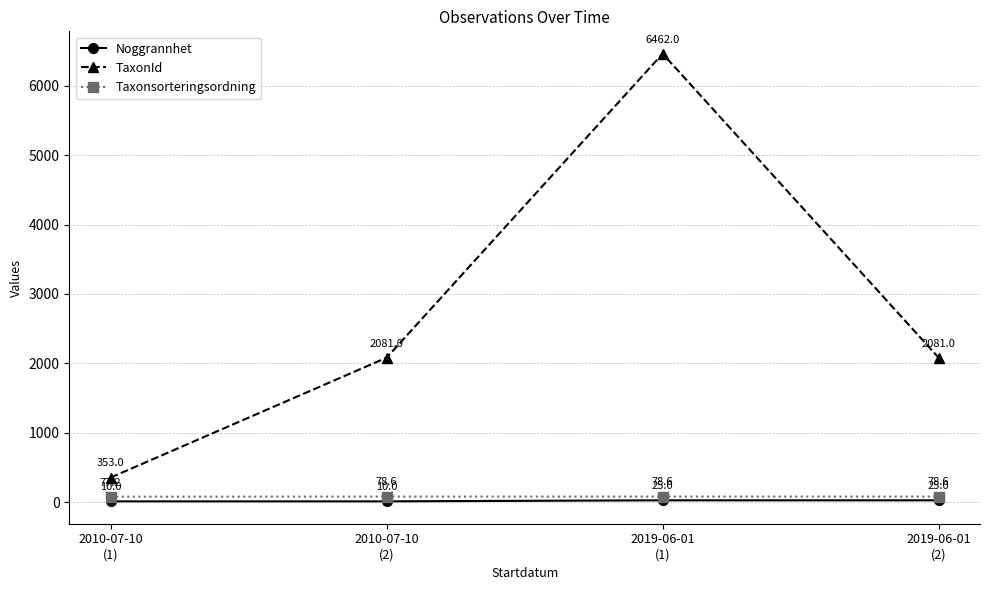

What is the label of the 4th point from the right?

2010-07-10
(1)